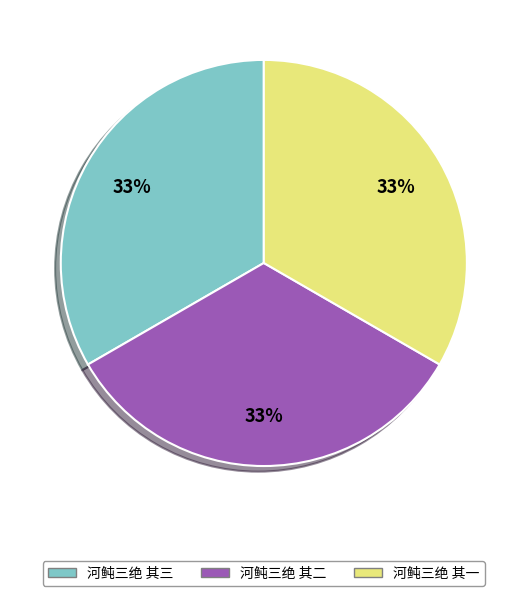

To the nearest percent, what is the average slice percentage?

33%